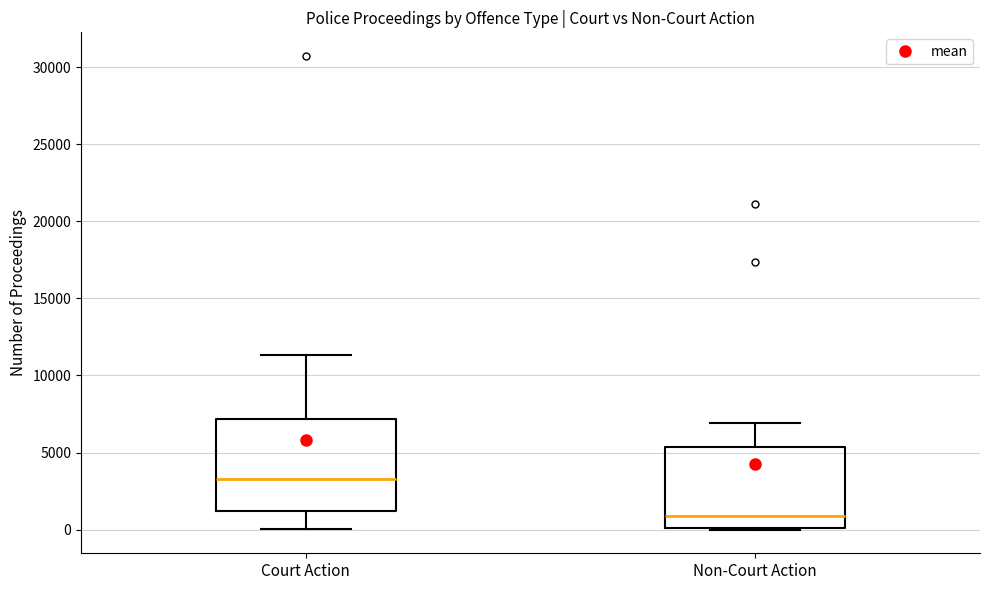

Comparing the boxes themselves (not the whiskers), which one is the tallest?

Court Action